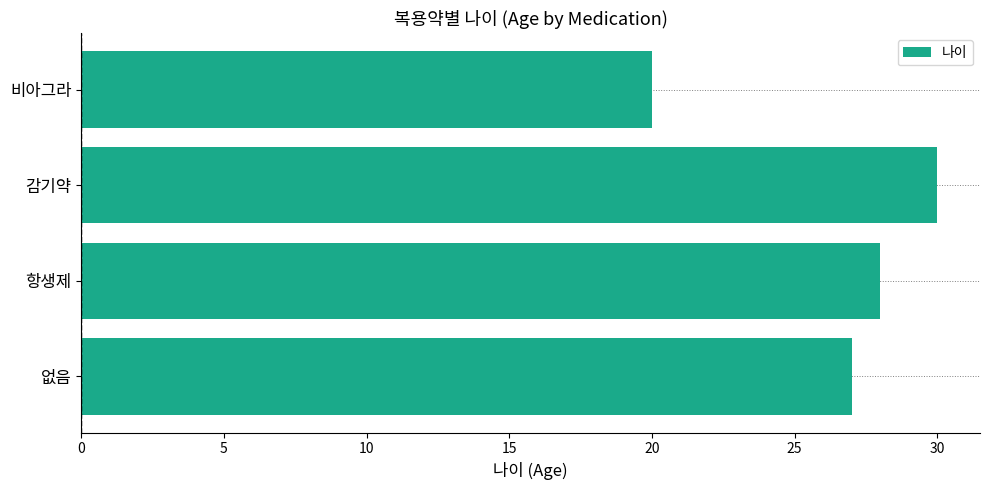

Rank the categories by value from highest to lowest.

감기약, 항생제, 없음, 비아그라